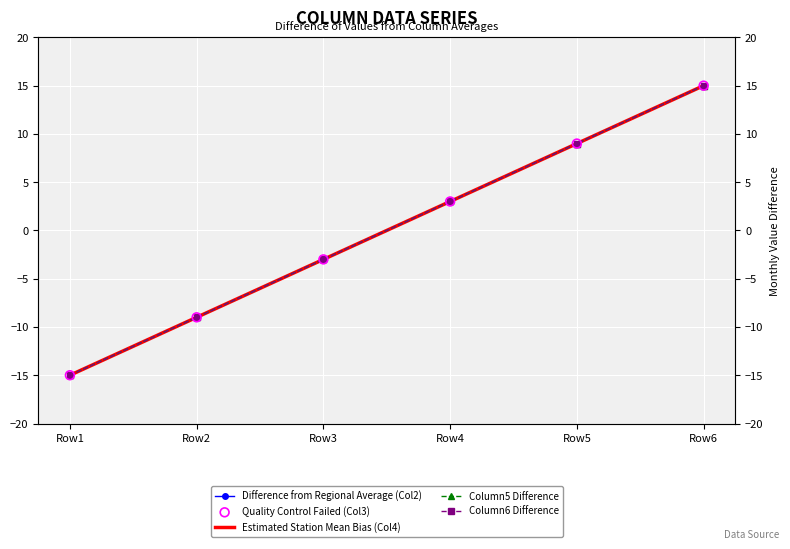

Which series reaches the maximum Y coordinate?

Difference from Regional Average (Col2)